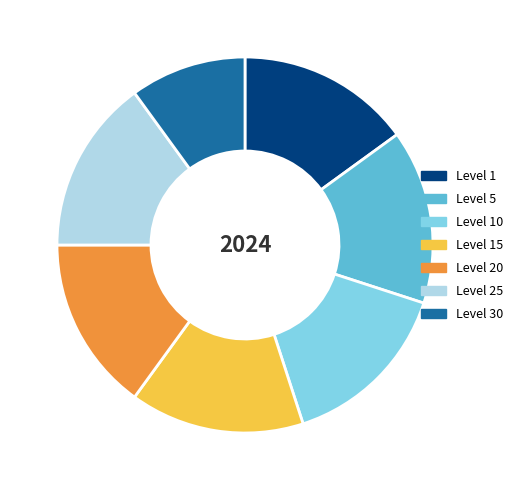

What is the ratio of the value at Level 25 to the value at Level 15?

1.0